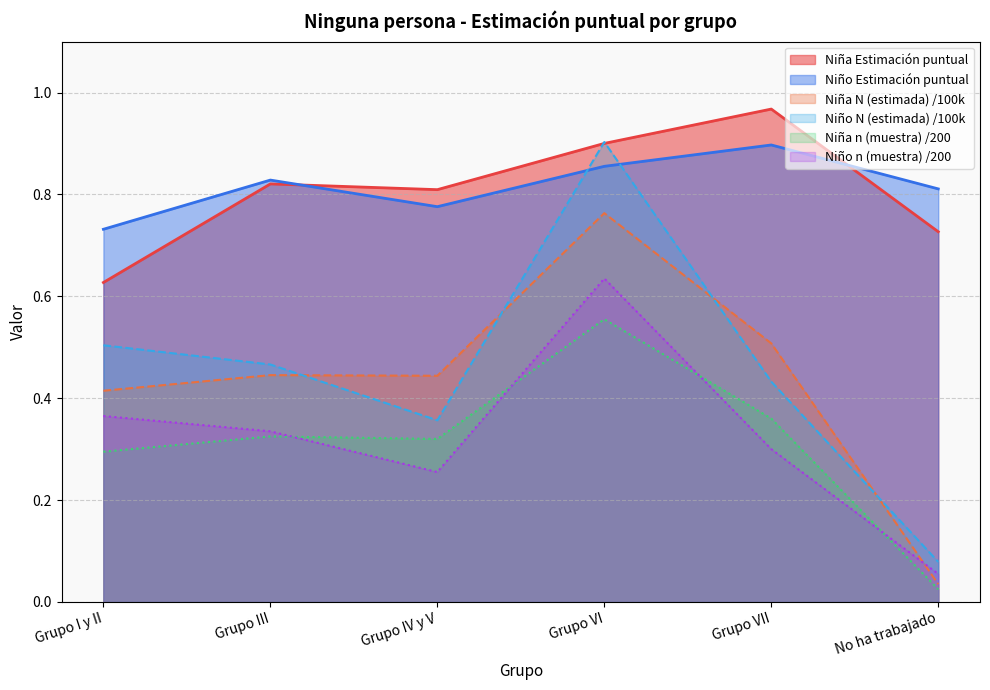

Between Grupo III and Grupo IV y V, which is larger?

Grupo III